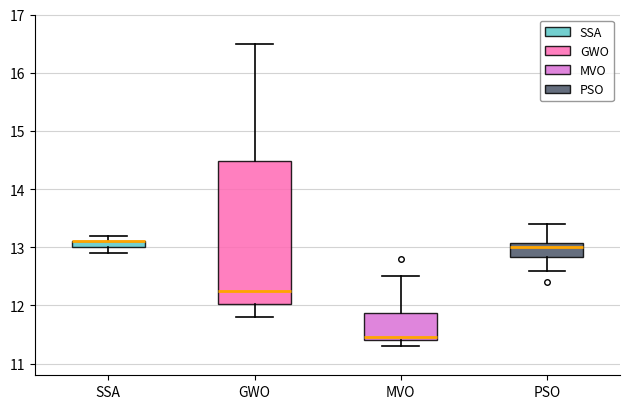

Where is the upper edge of the box for SSA on the y-axis? The values are not printed on the chart, so give them approximately, as read against the axis.

13.1